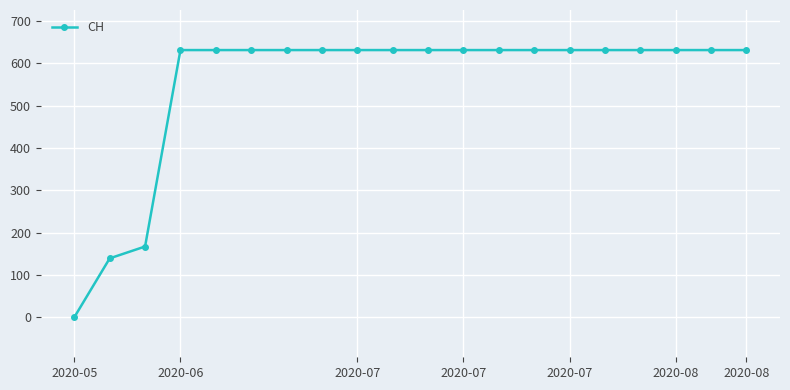

How many lines are shown in the chart?

1